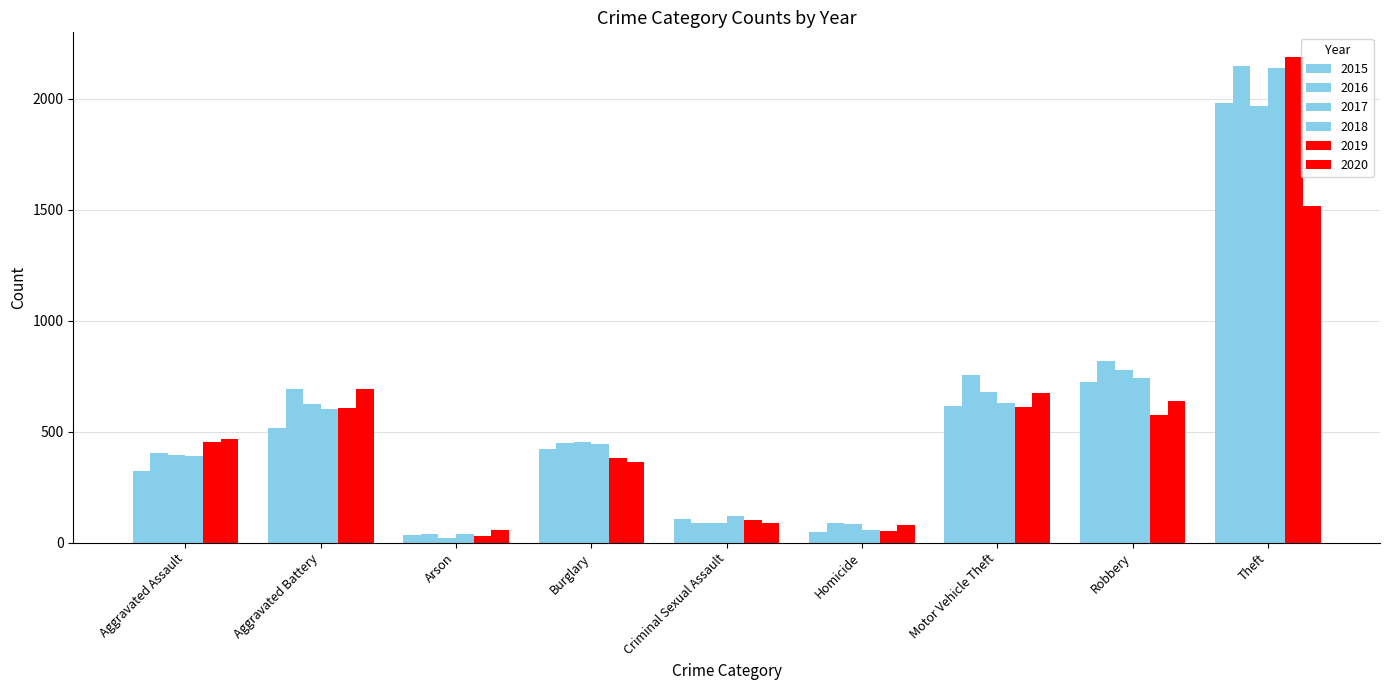

Count the number of categories in the chart.

9